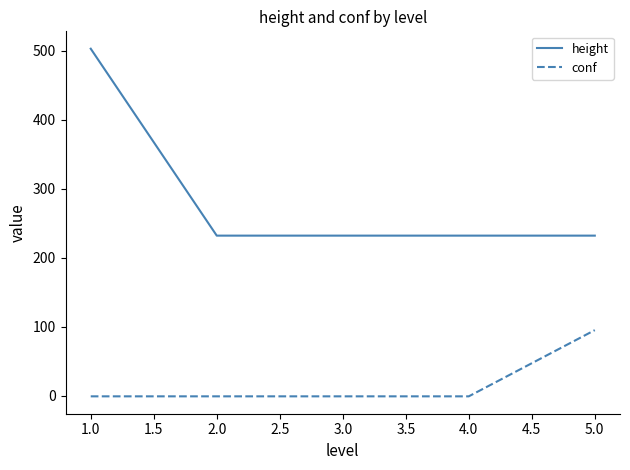

True or false: height and conf intersect in this chart.

False